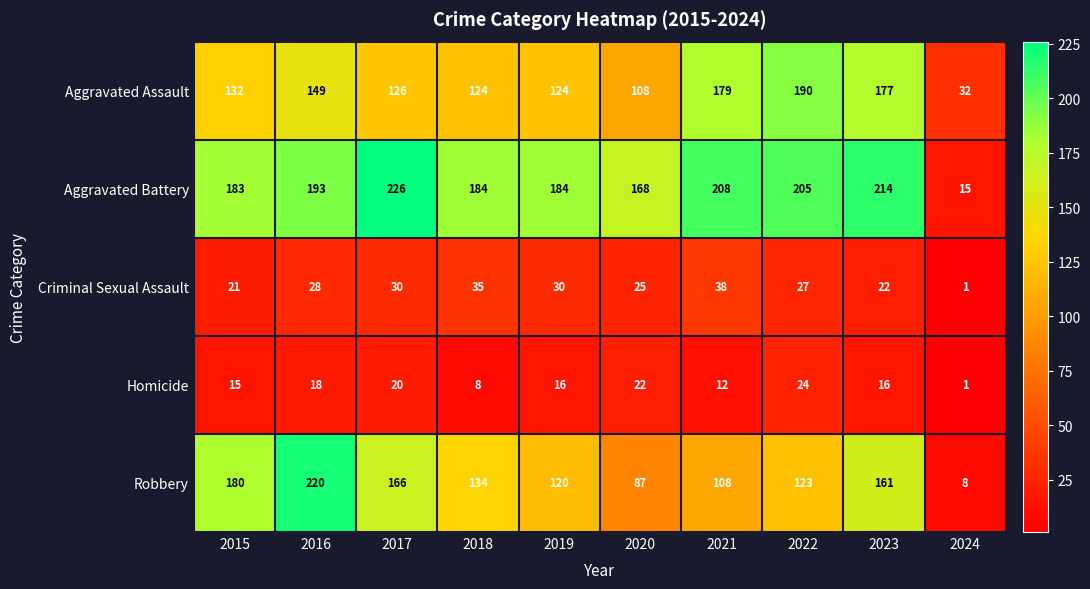

At which category is the sum across all series the highest?

2016